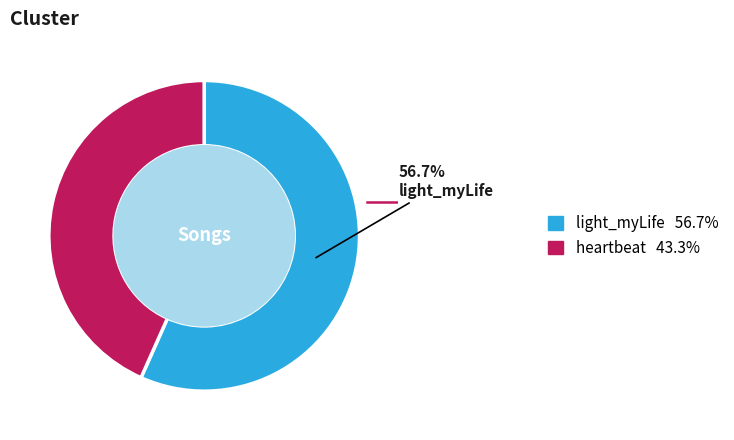

Is there a majority slice in this chart?

Yes